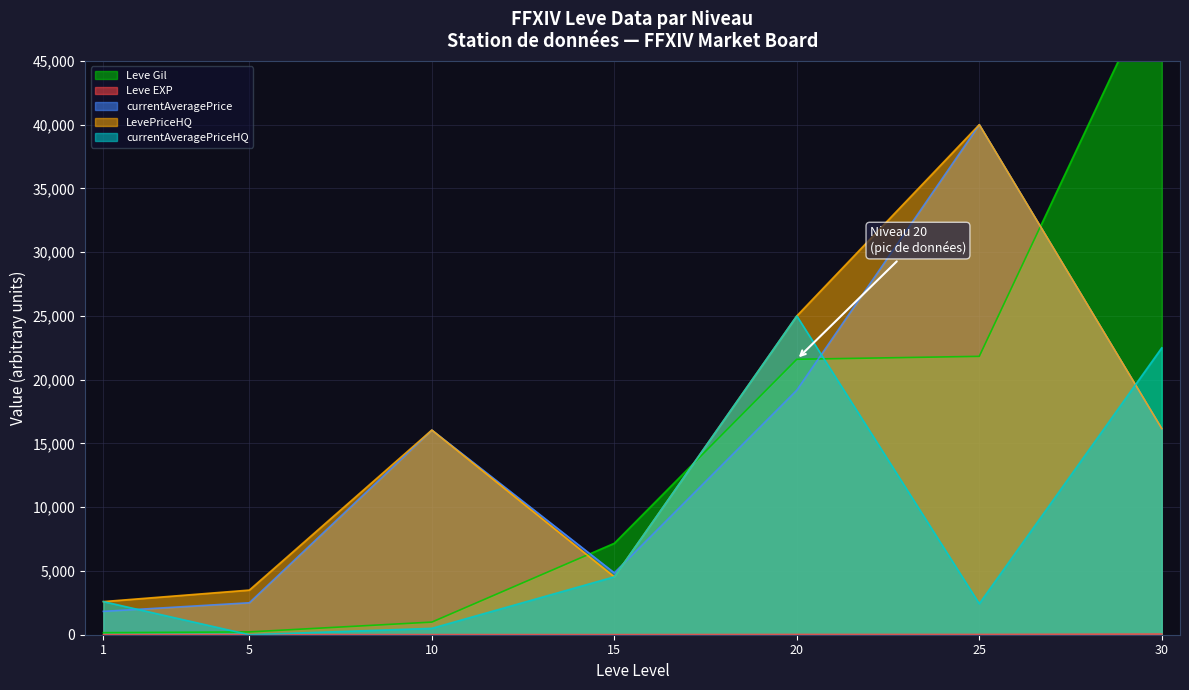

The LevePriceHQ series shows 16050 at 10. True or false?

True